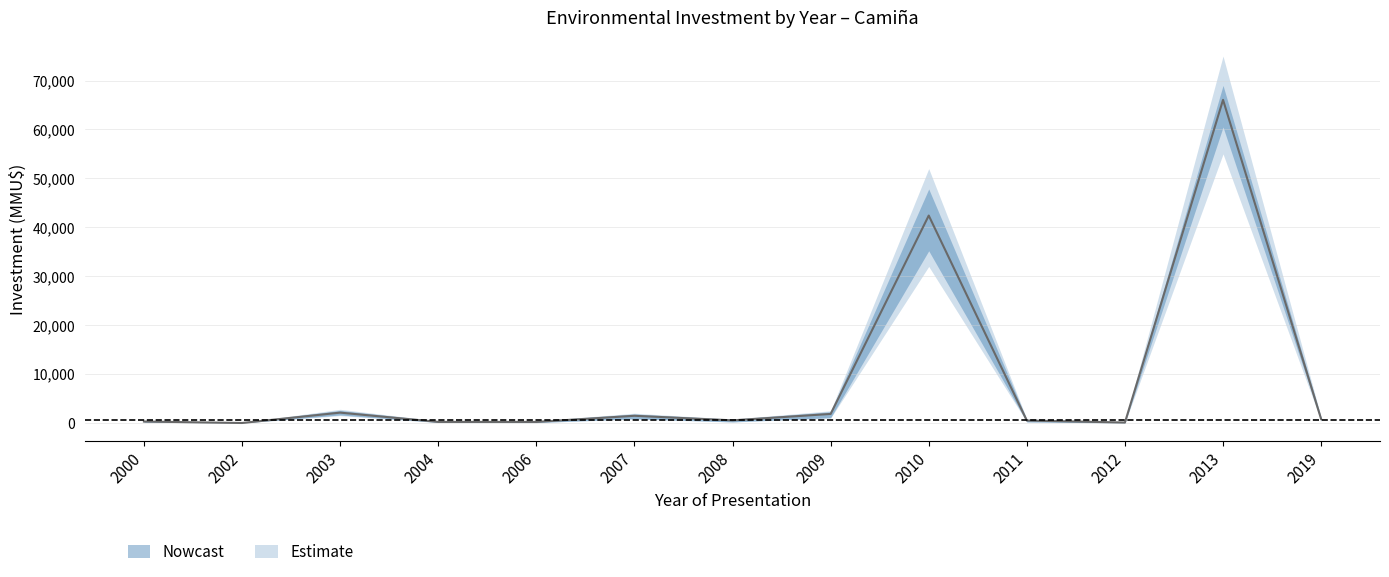

What is the difference between the highest and lowest values at 2000?

300